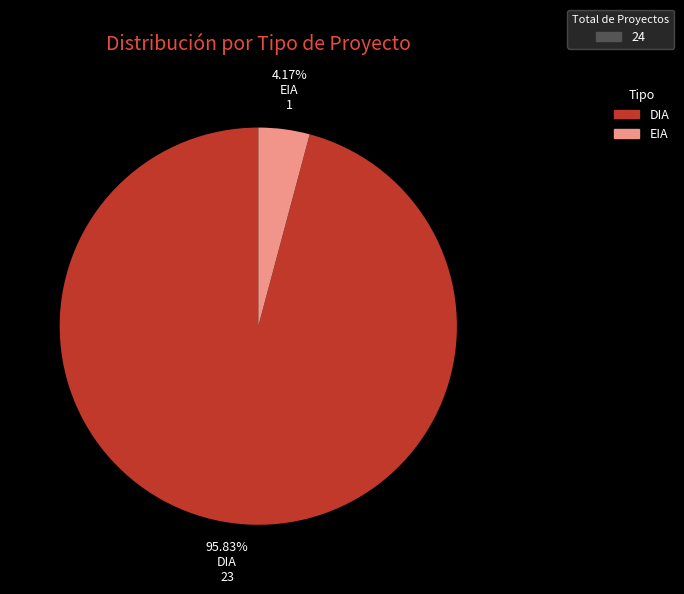

Does any single category account for the majority?

Yes